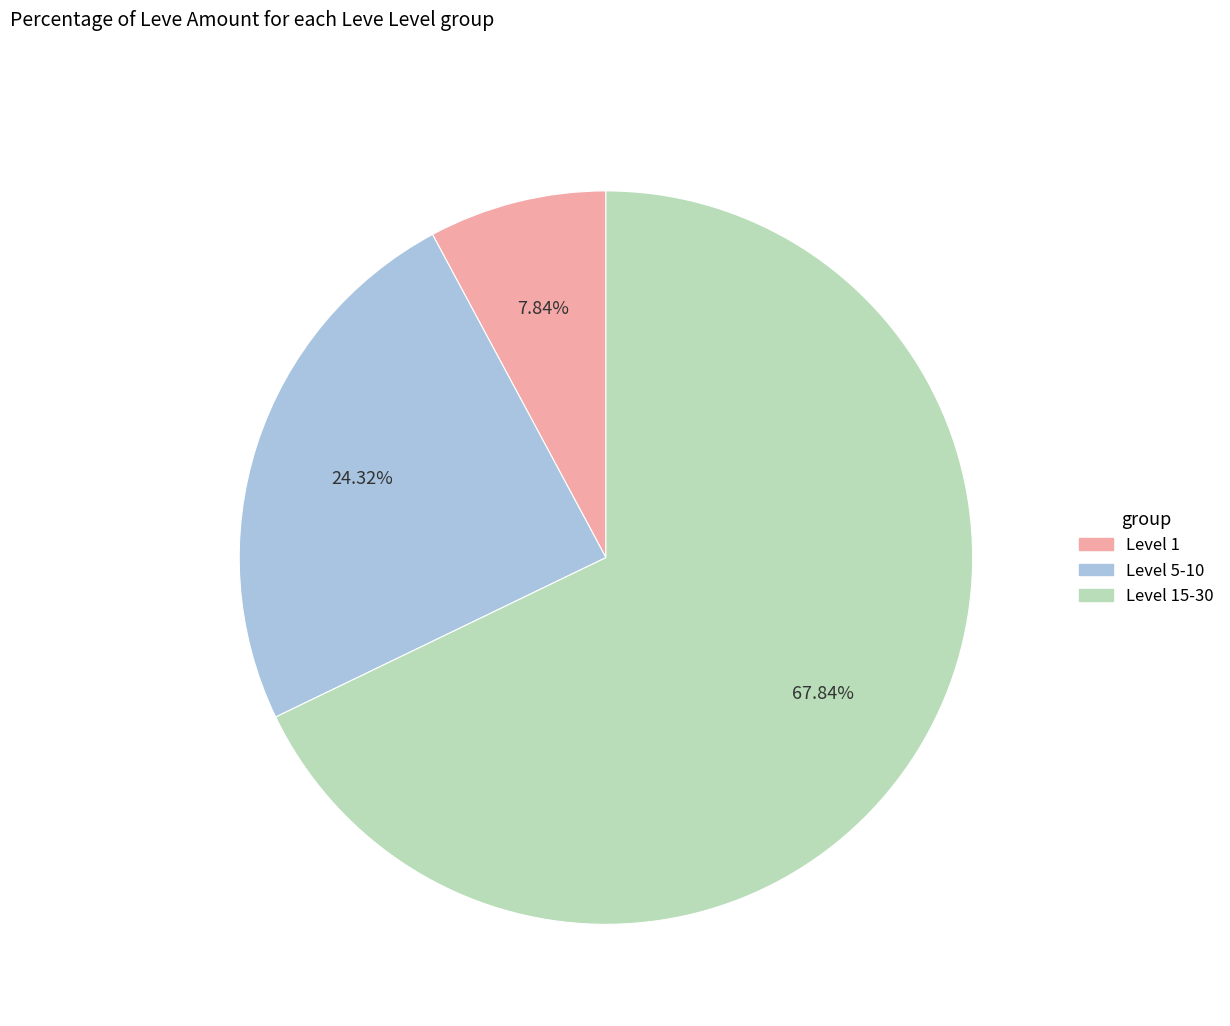

Is there a majority slice in this chart?

Yes